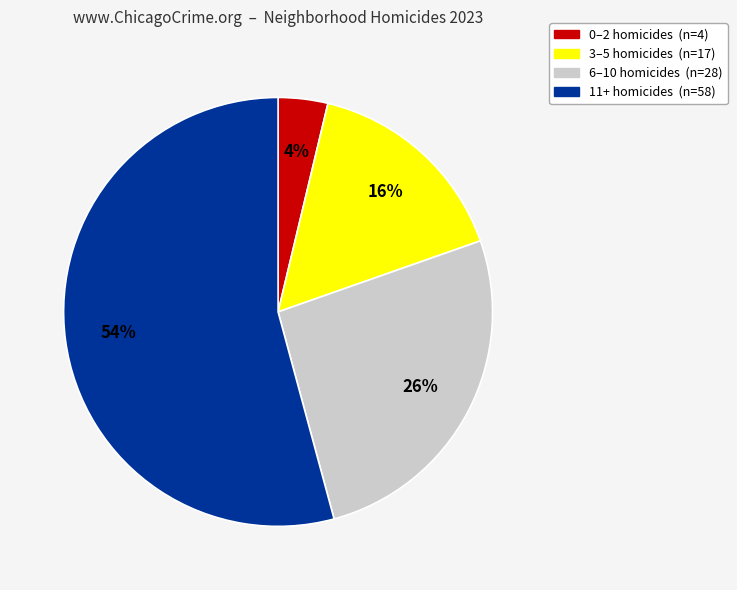

Does any single category account for the majority?

Yes